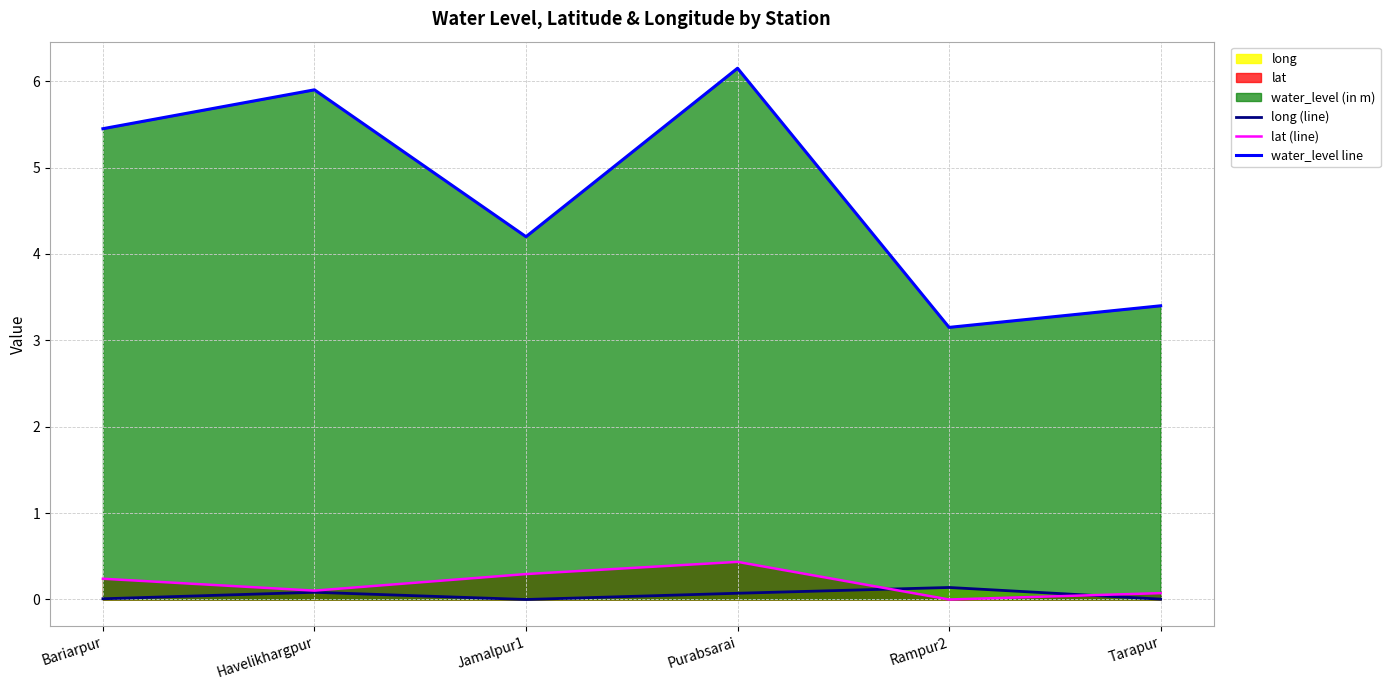

True or false: water_level line and long (line) cross at least once.

False